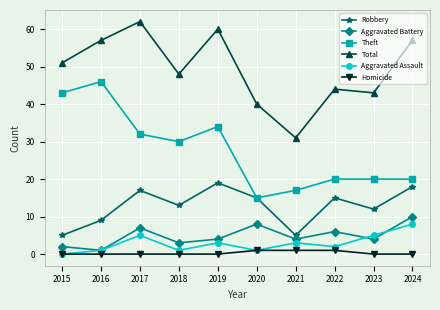

What is the average value of the Theft series?

28